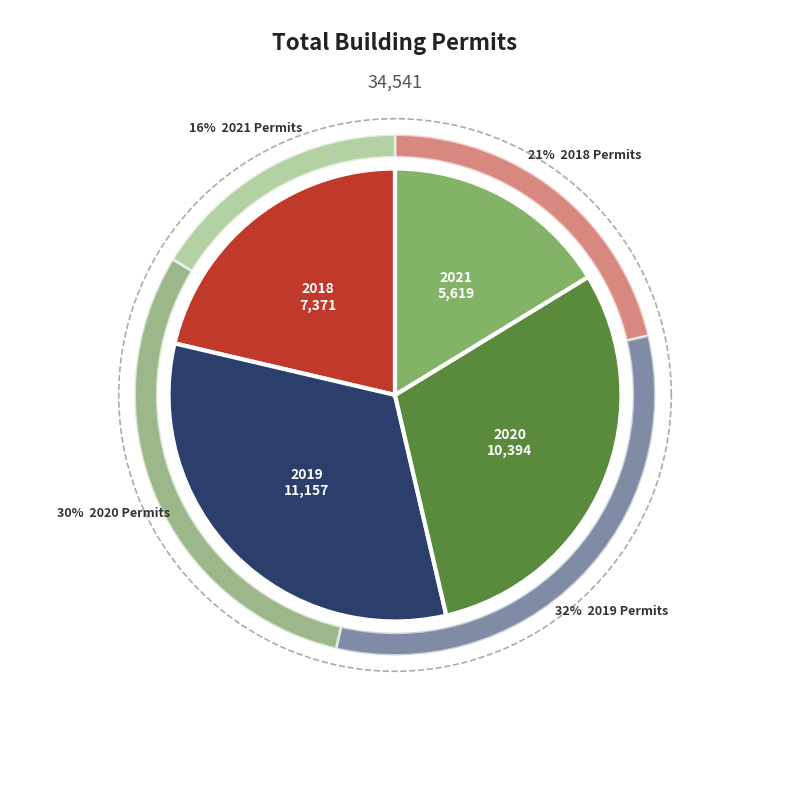

Does any single category account for the majority?

No